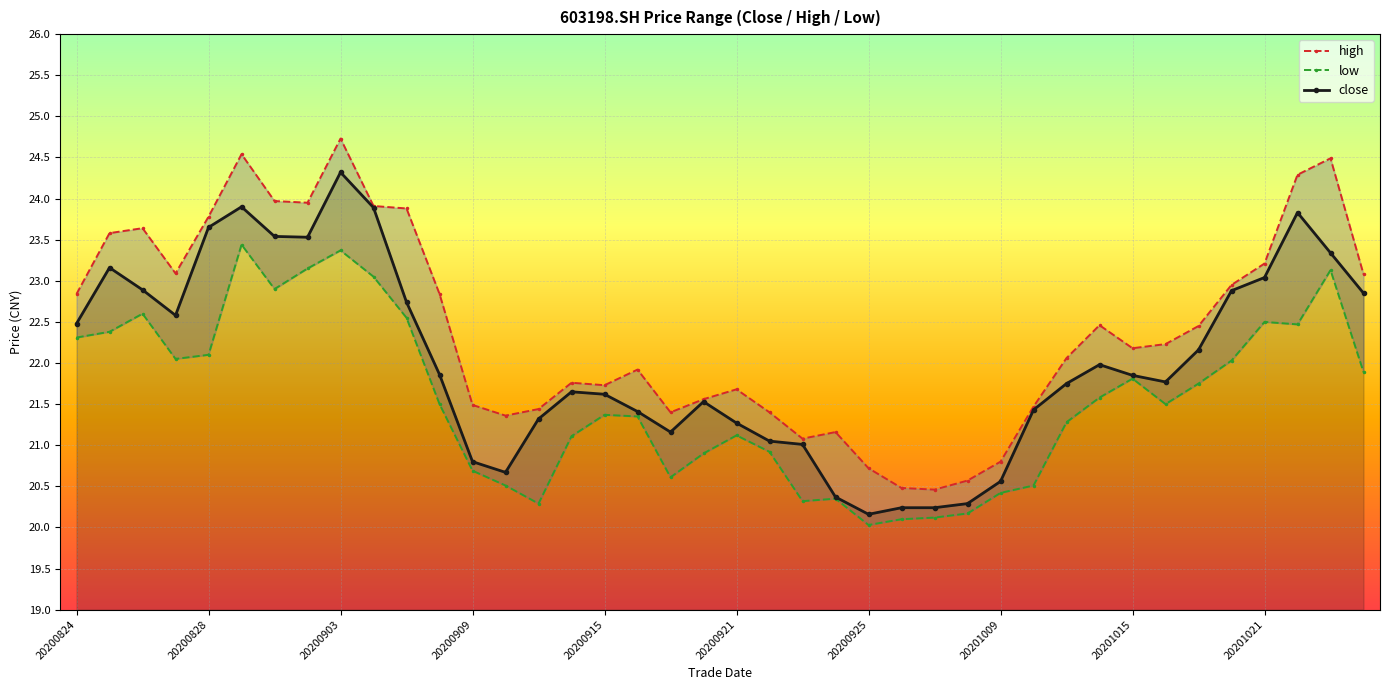

The value of close at 20200921 is 21.3. True or false?

True